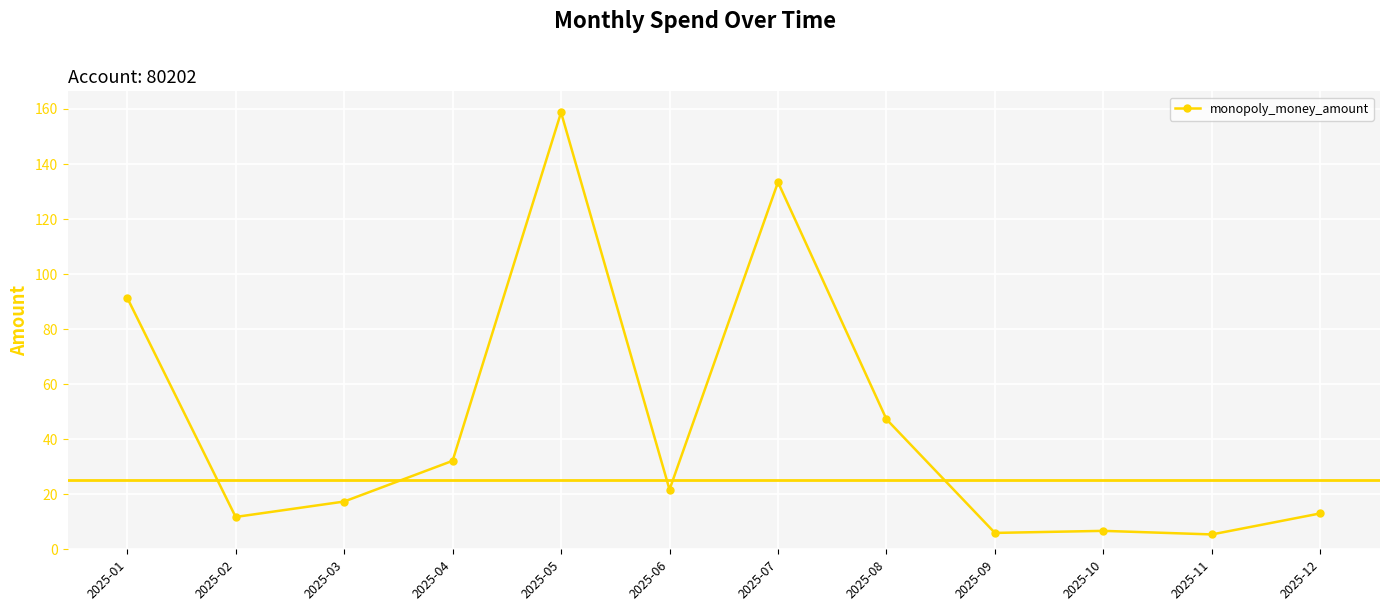

At which category does the data reach its first local valley?

2025-02